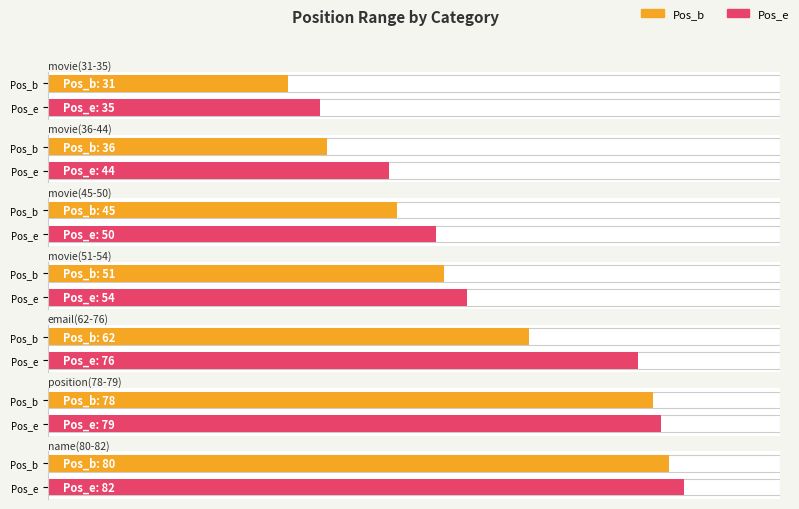

Reading left to right, list all the values displayed in this chart.

Pos_b: 31	36	45	51	62	78	80
Pos_e: 35	44	50	54	76	79	82